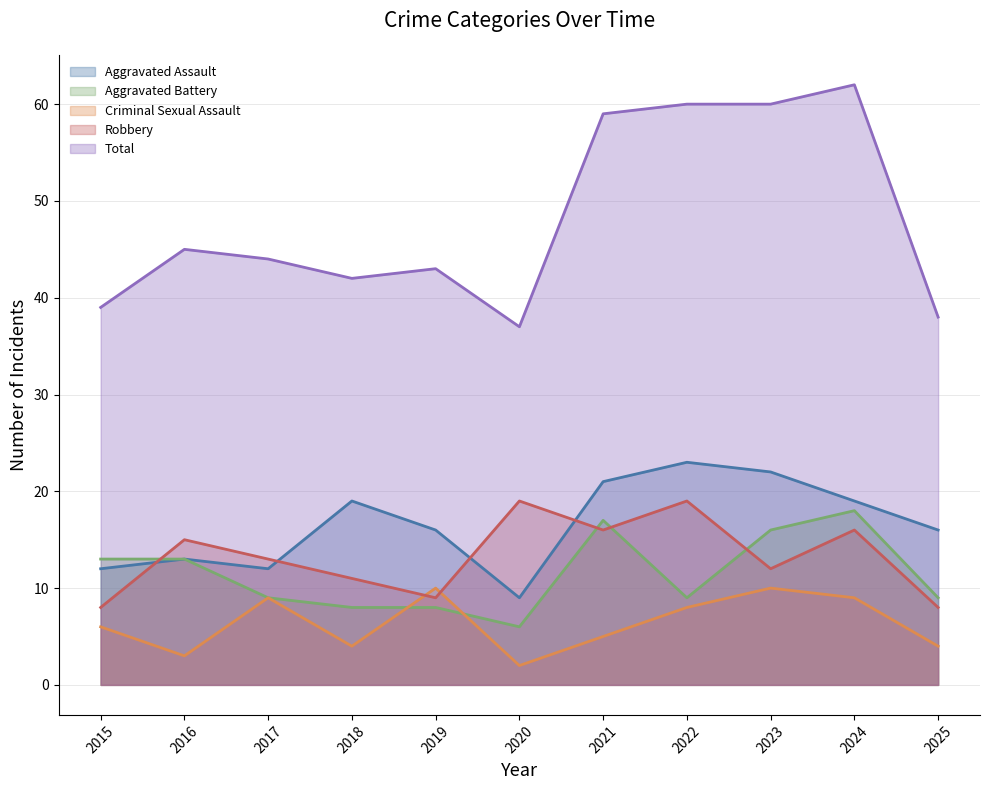

The Aggravated Battery series shows 18 at 2024. True or false?

True